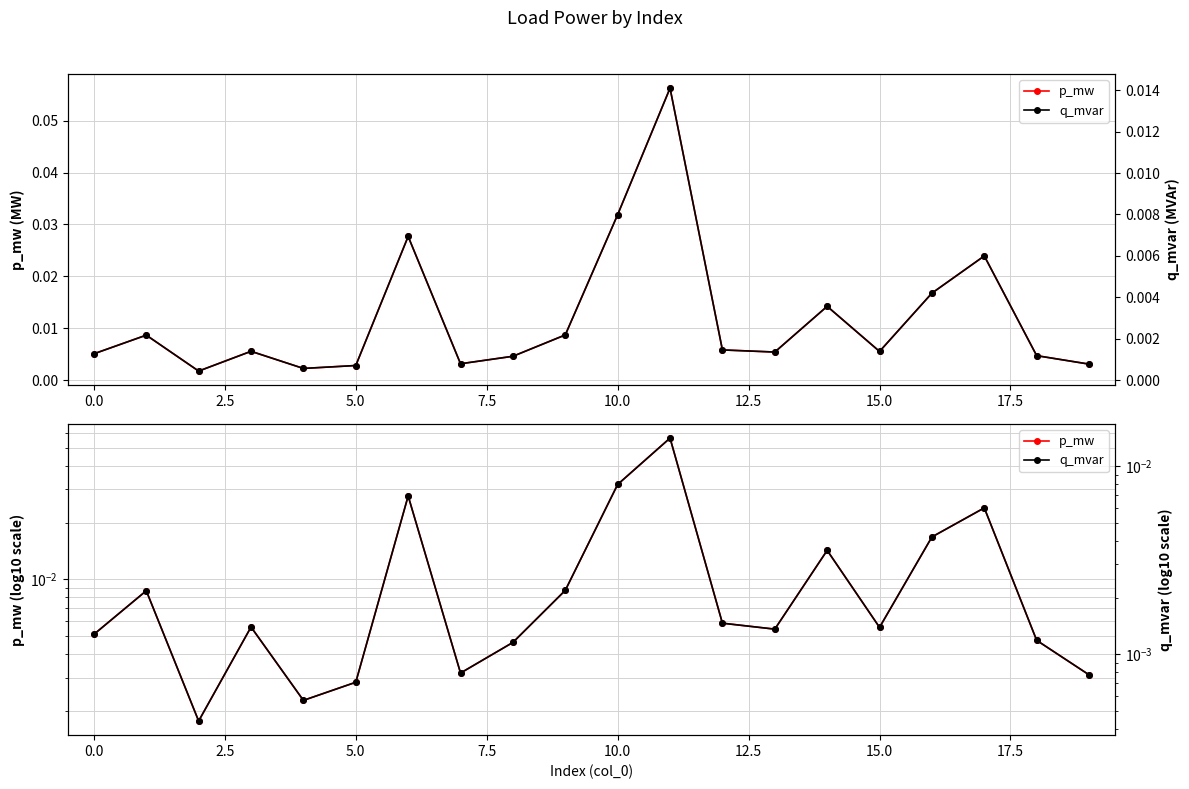

At which category is the sum across all series the highest?

11